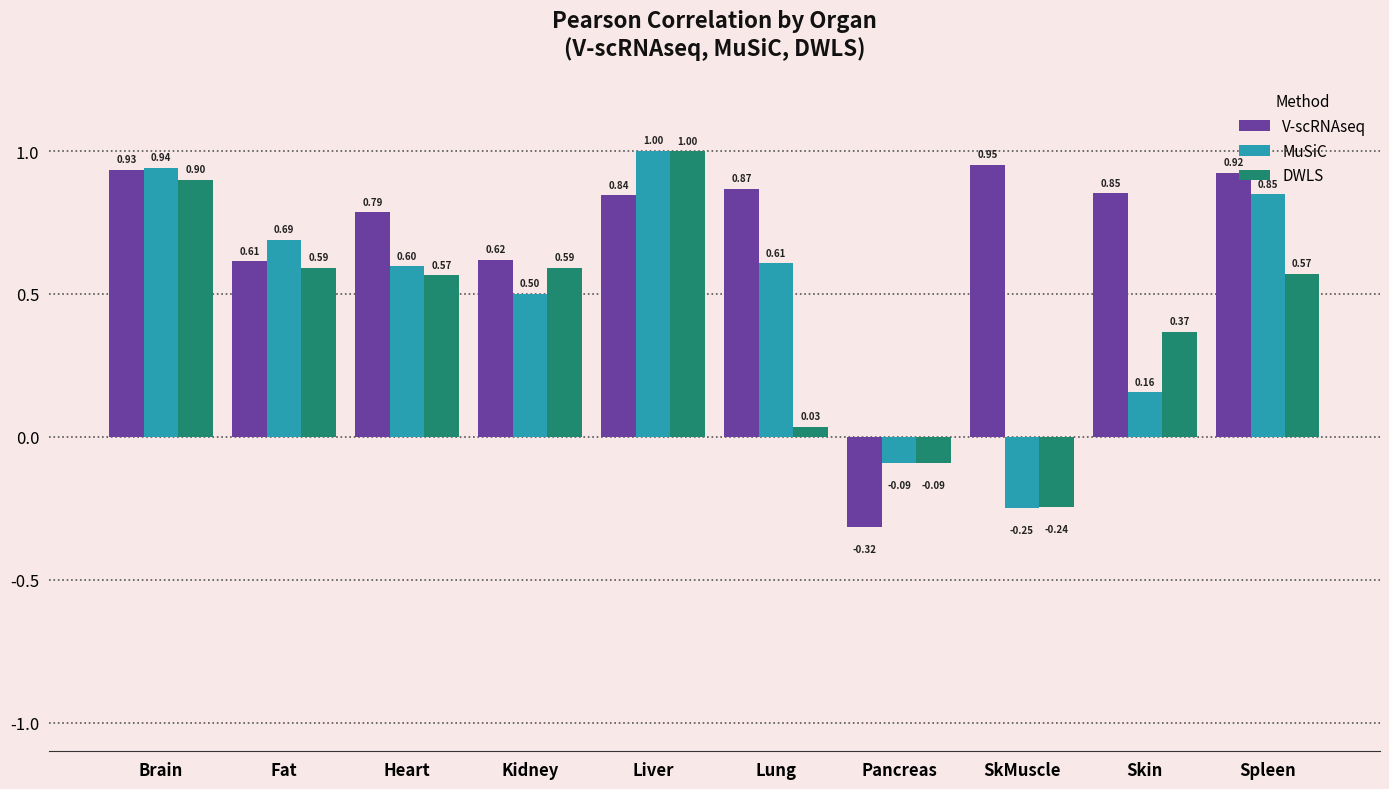

List the series in order of their overall mean, highest first.

V-scRNAseq, MuSiC, DWLS